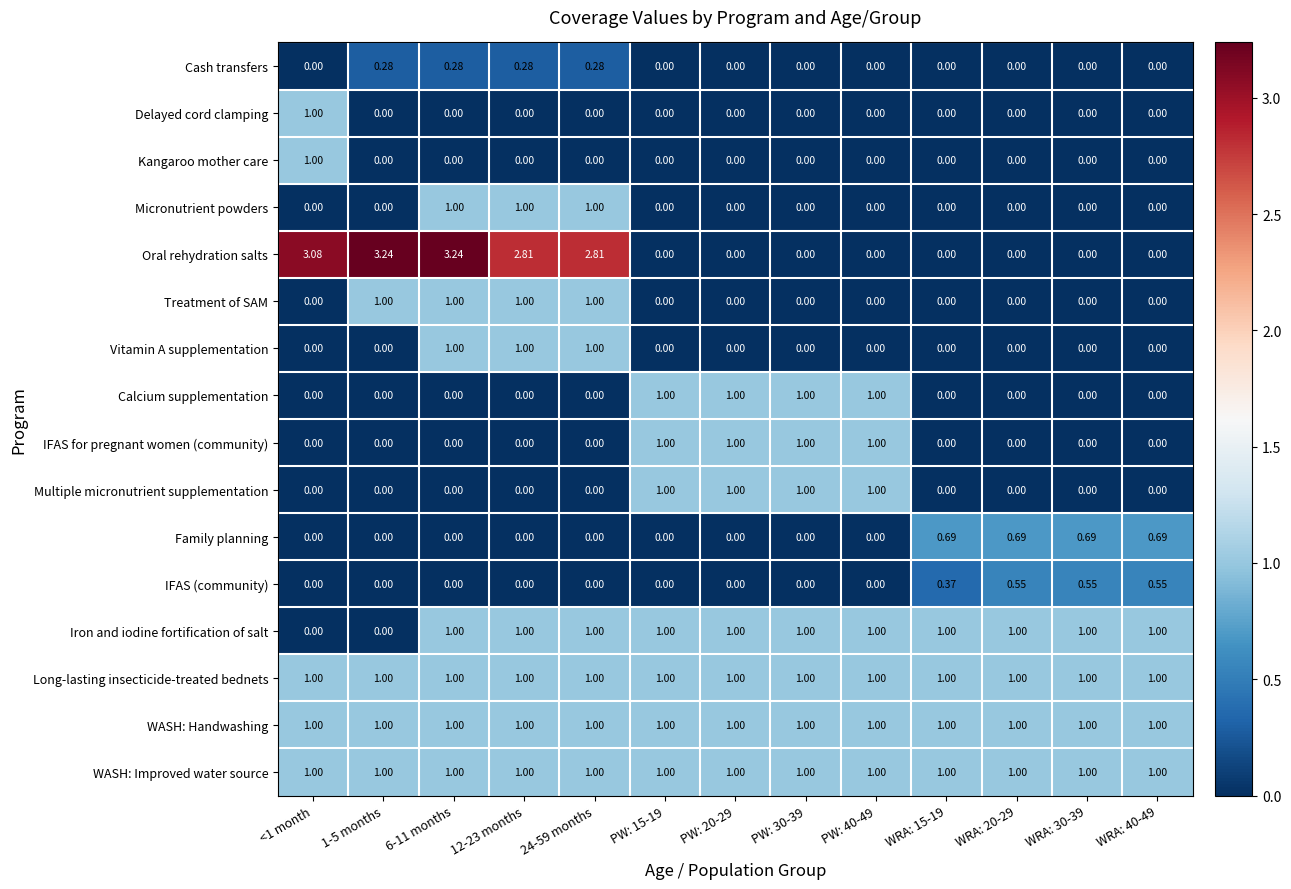

Which series changed the most between 24-59 months and PW: 30-39?

Oral rehydration salts